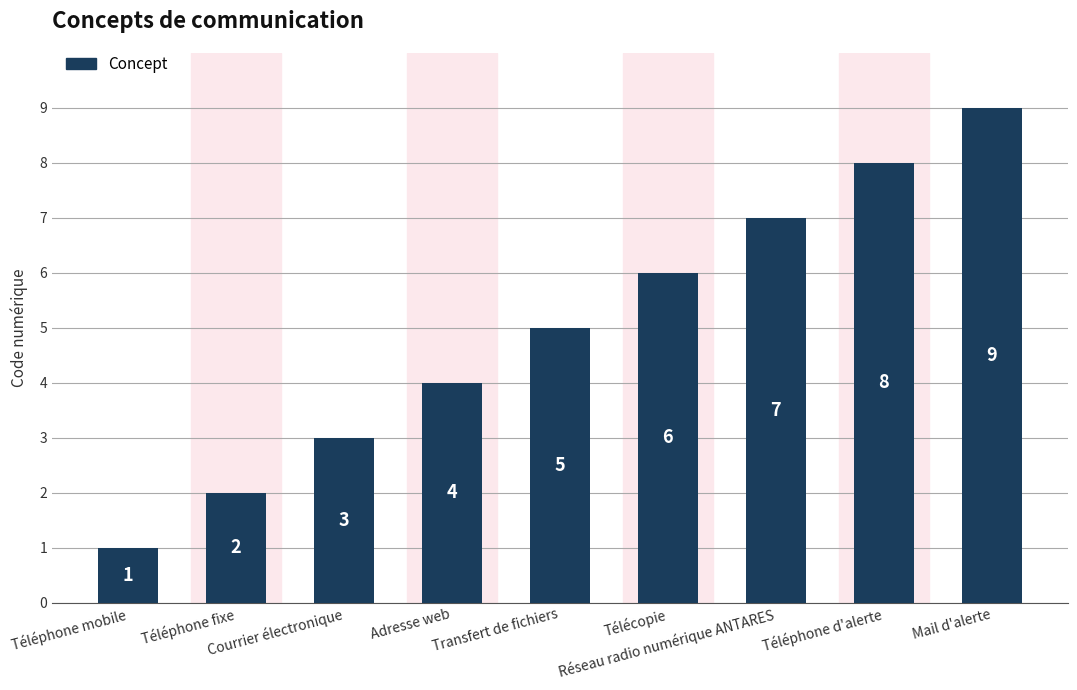

Reading right to left, extract all data points from this chart.

Mail d'alerte=9	Téléphone d'alerte=8	Réseau radio numérique ANTARES=7	Télécopie=6	Transfert de fichiers=5	Adresse web=4	Courrier électronique=3	Téléphone fixe=2	Téléphone mobile=1